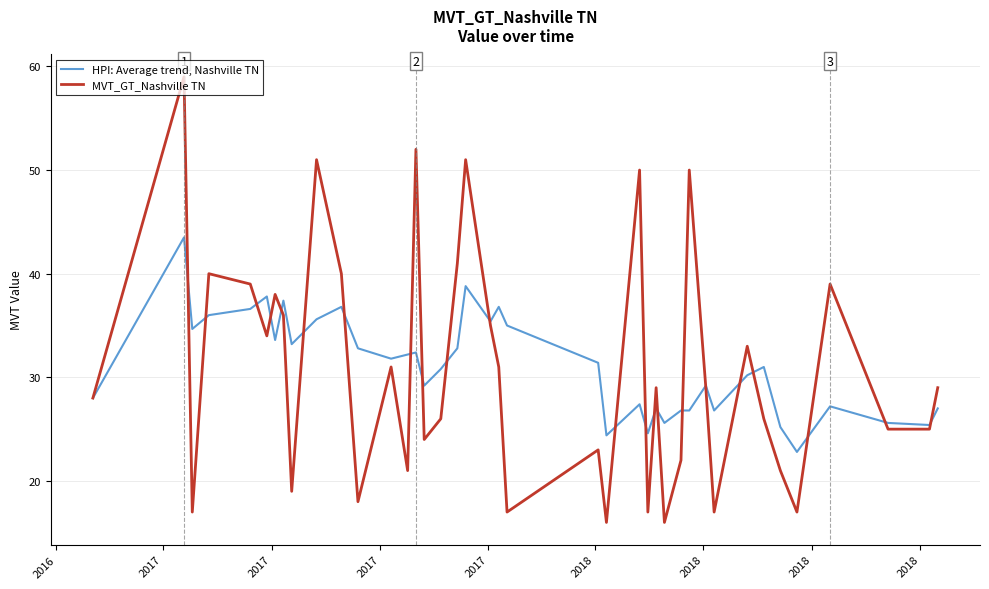

What is the smallest value displayed?

16.0